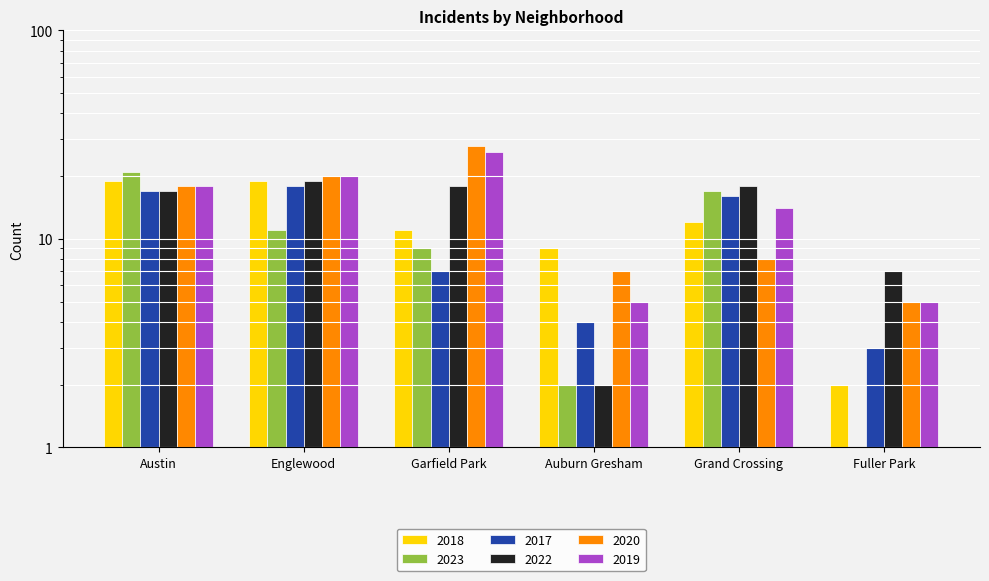

What is the difference between the maximum and minimum values in the 2020 series?

23